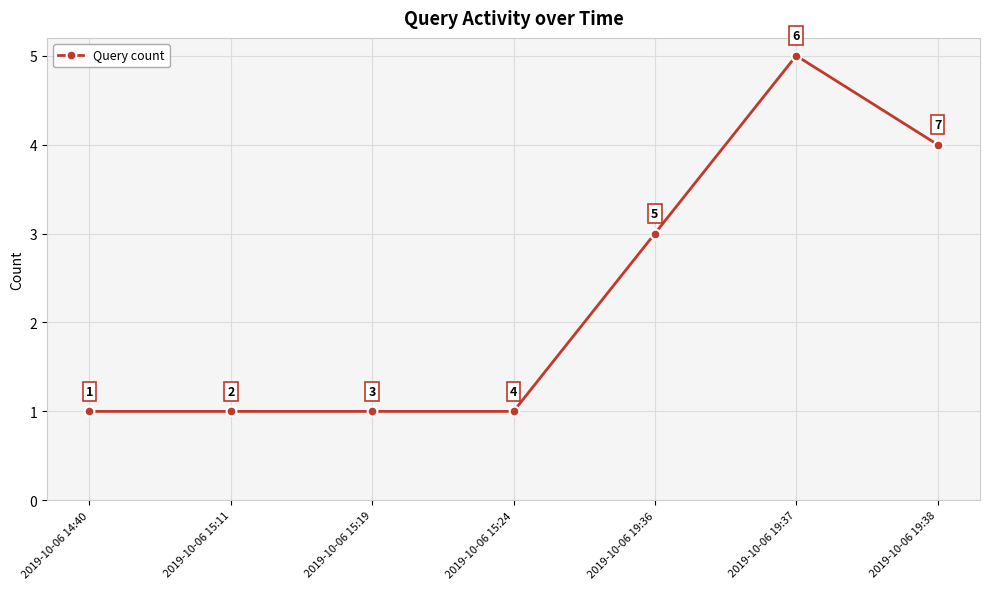

Which has a higher value, 2019-10-06 15:19 or 2019-10-06 19:36?

2019-10-06 19:36